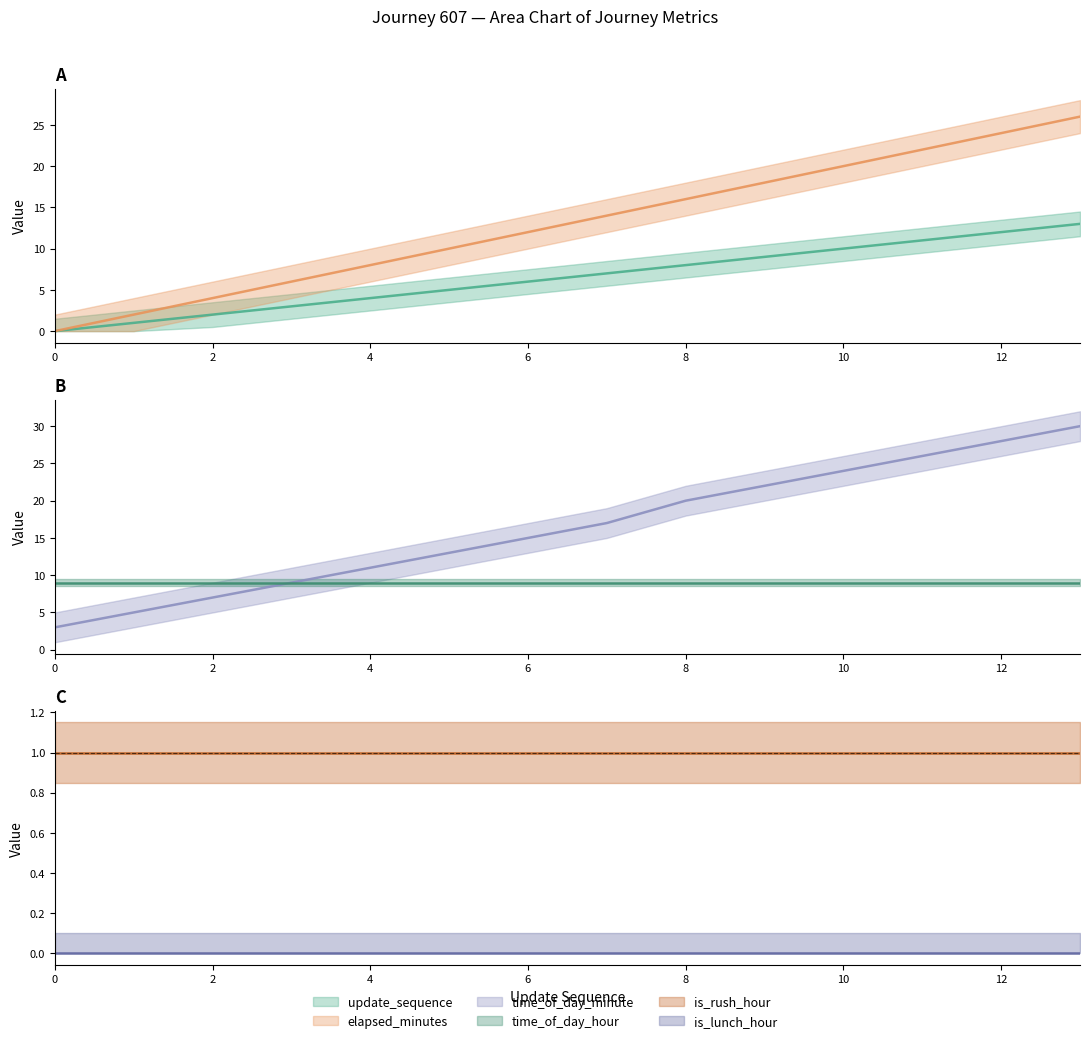

What is the spread (max minus min) of values at 9?

13